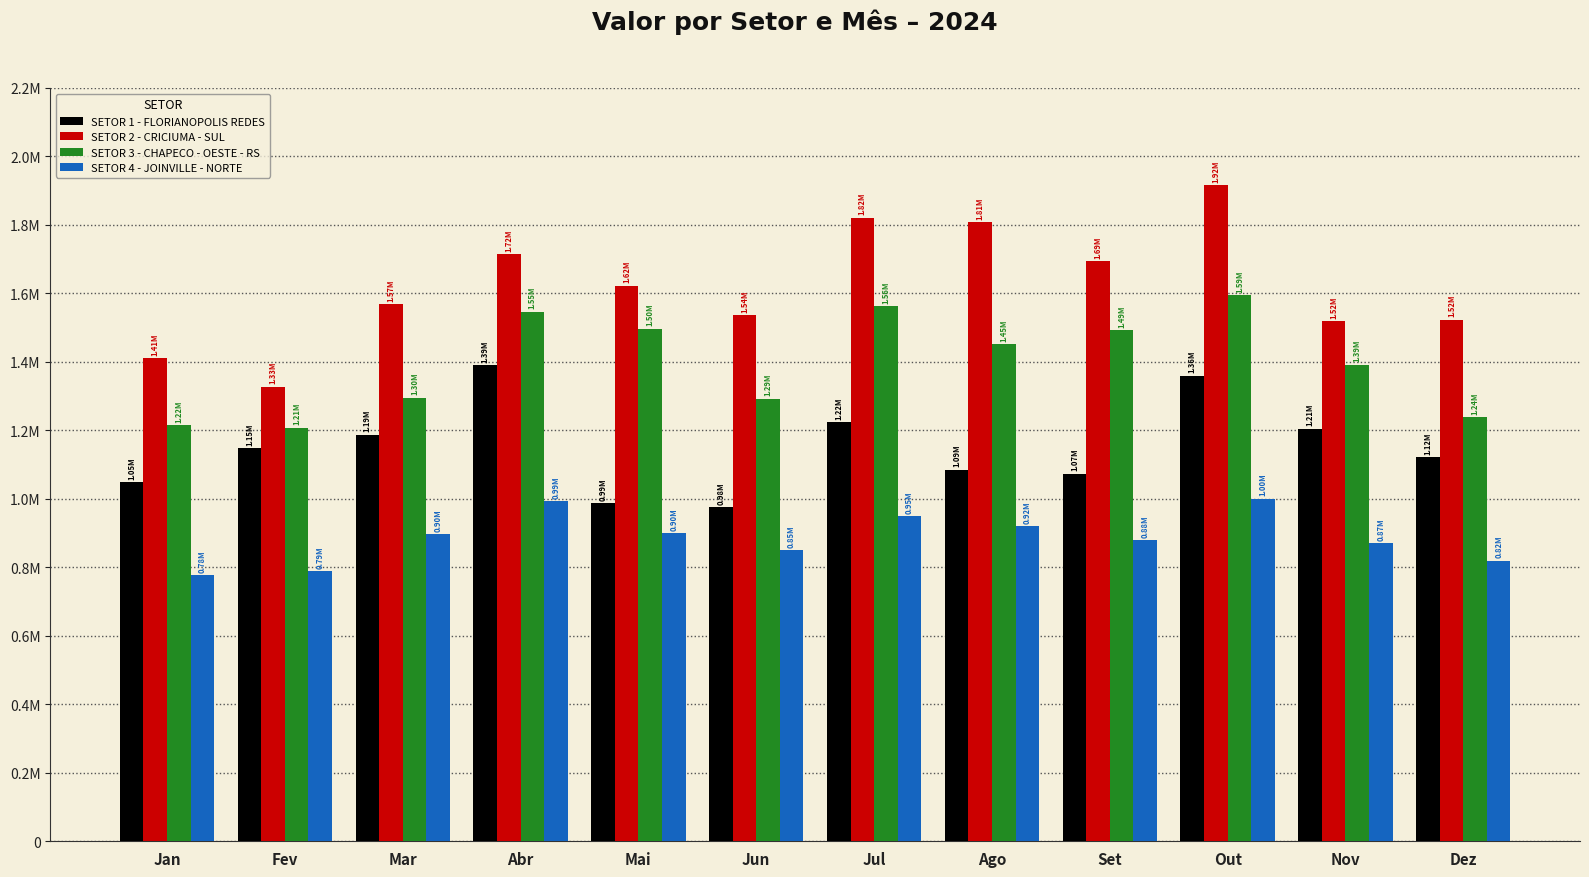

What are all the series names shown in the legend?

SETOR 1 - FLORIANOPOLIS REDES, SETOR 2 - CRICIUMA - SUL, SETOR 3 - CHAPECO - OESTE - RS, SETOR 4 - JOINVILLE - NORTE